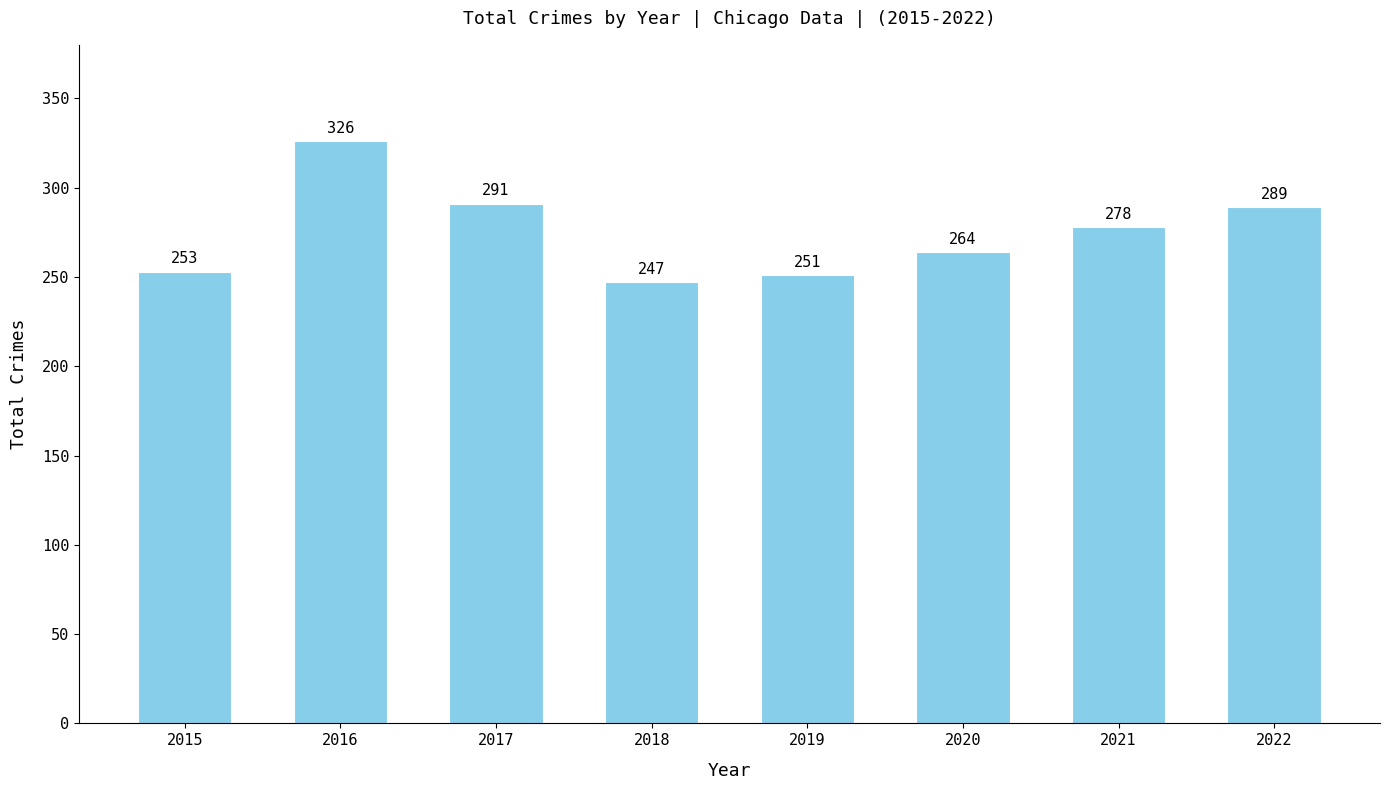

What is the difference between the second highest and minimum values?

44